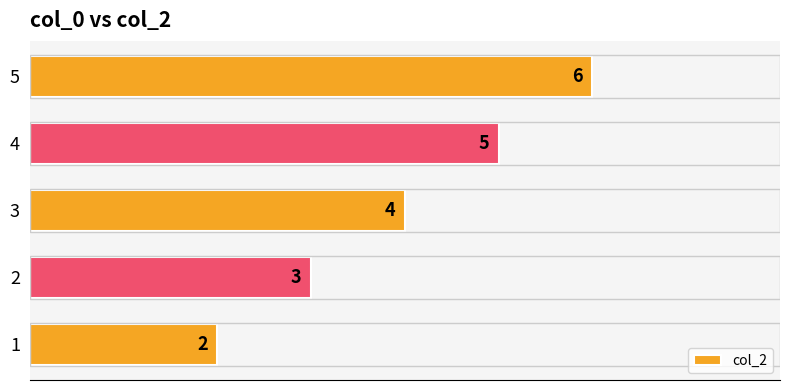

What is the change in value from 2 to 5?

+3